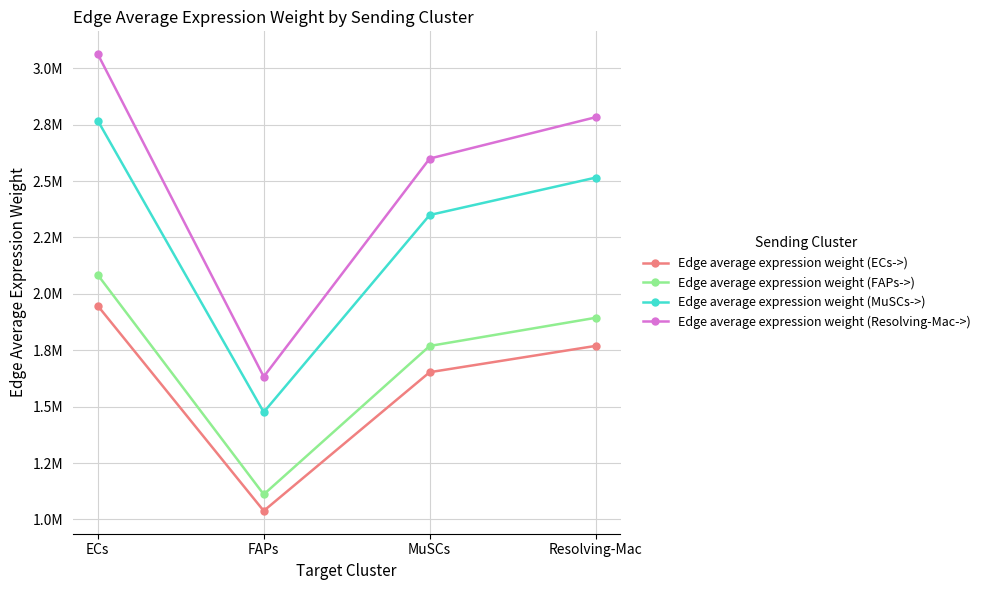

Is this an area chart (filled region under the line)?

No